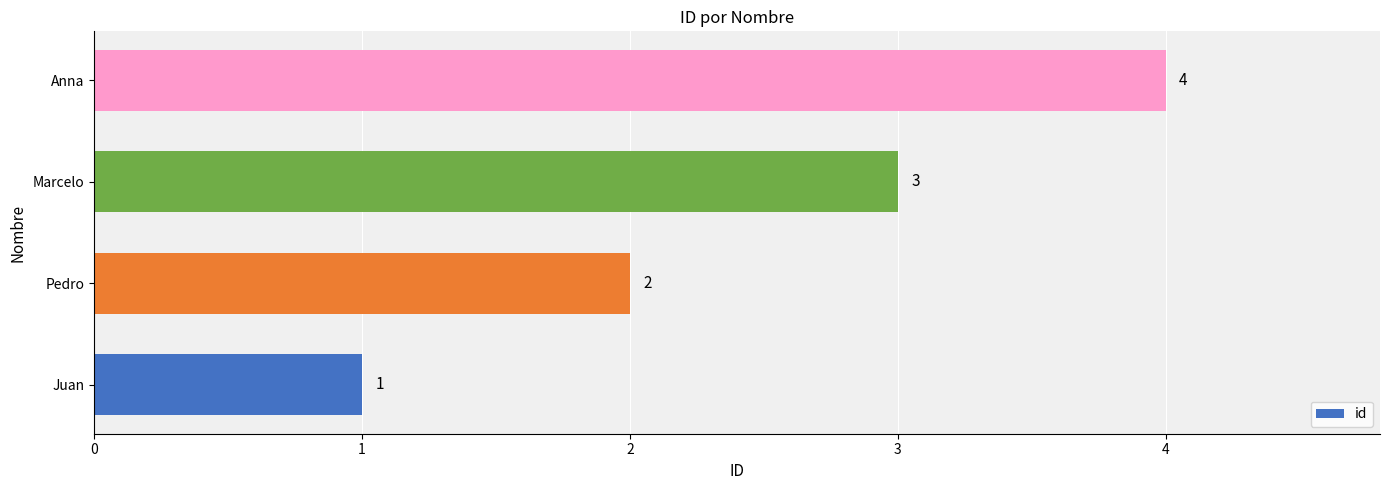

True or false: the data shows 2 at Pedro.

True